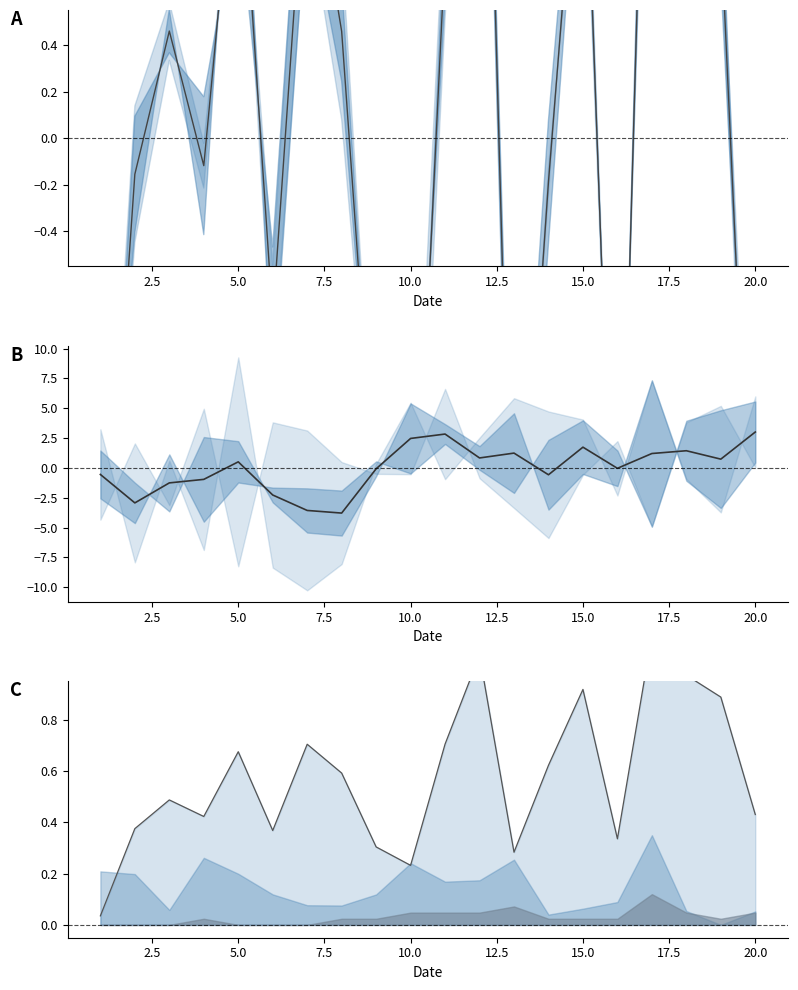

How many negative values does the center series have?

10